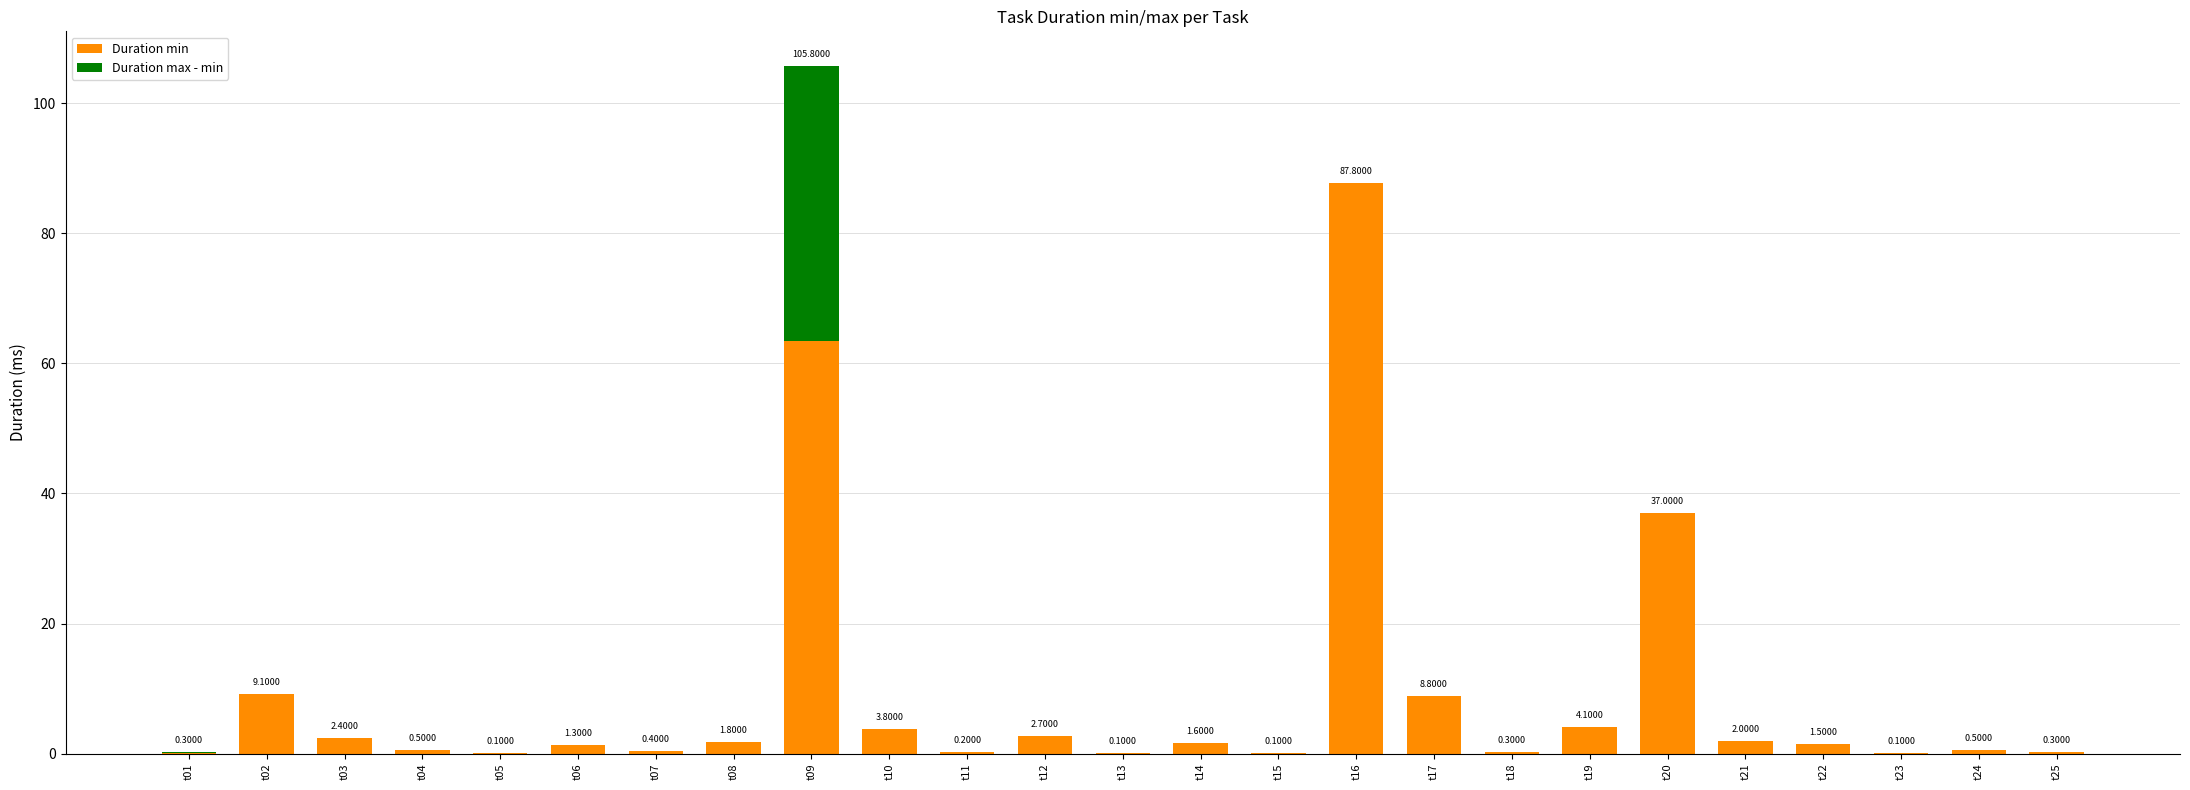

What is the total value across all series at t24?

0.5